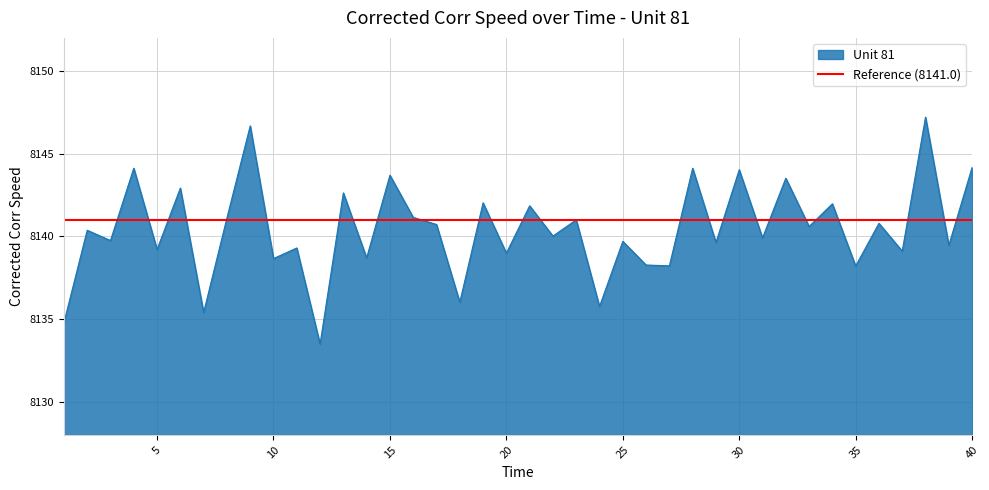

Read the value at 20.

8139.0